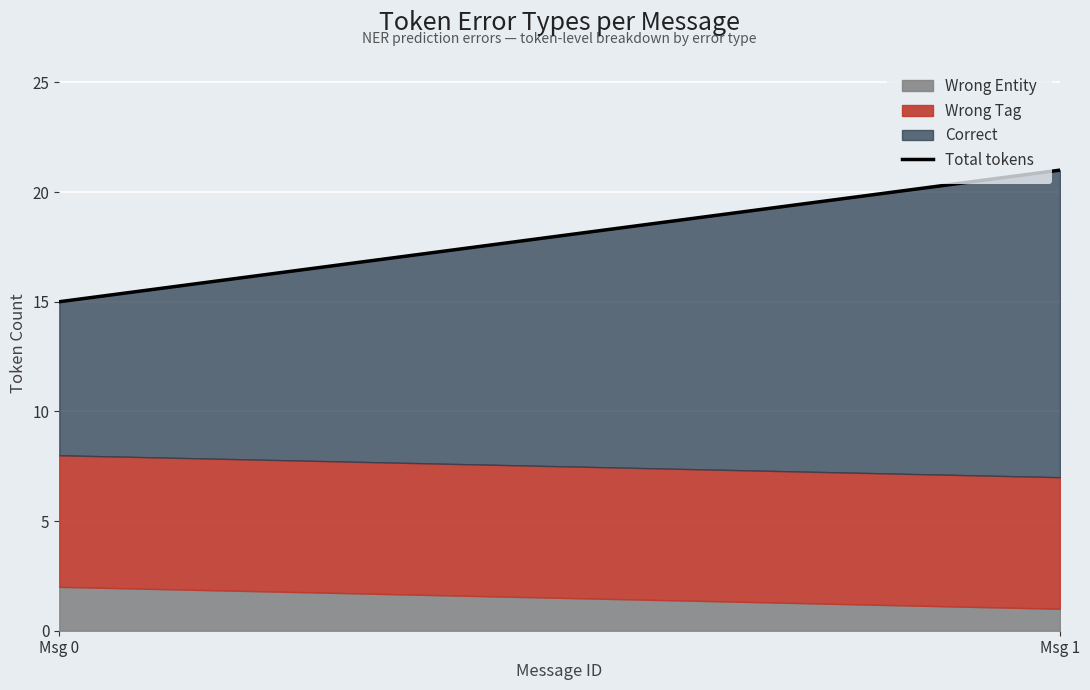

What is the change in value from Msg 0 to Msg 1?

+6